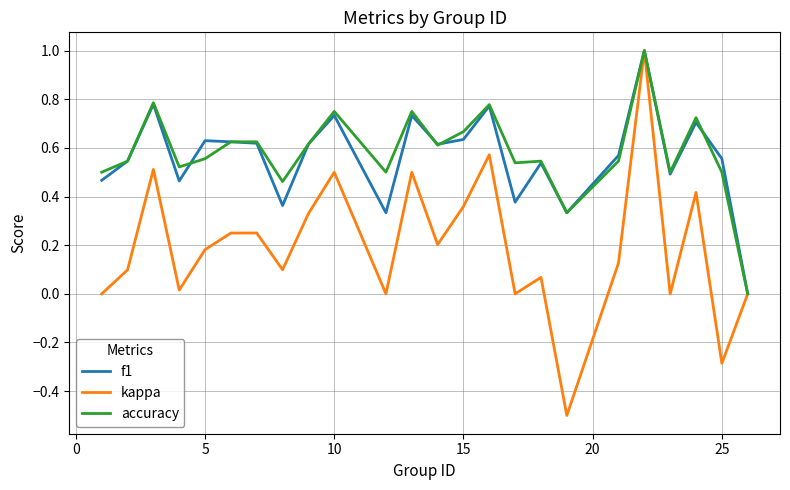

How many series are shown in this chart?

3